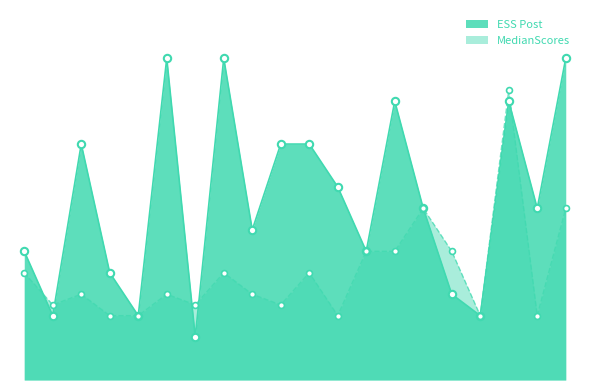

At how many categories does at least one series exceed 7?

11